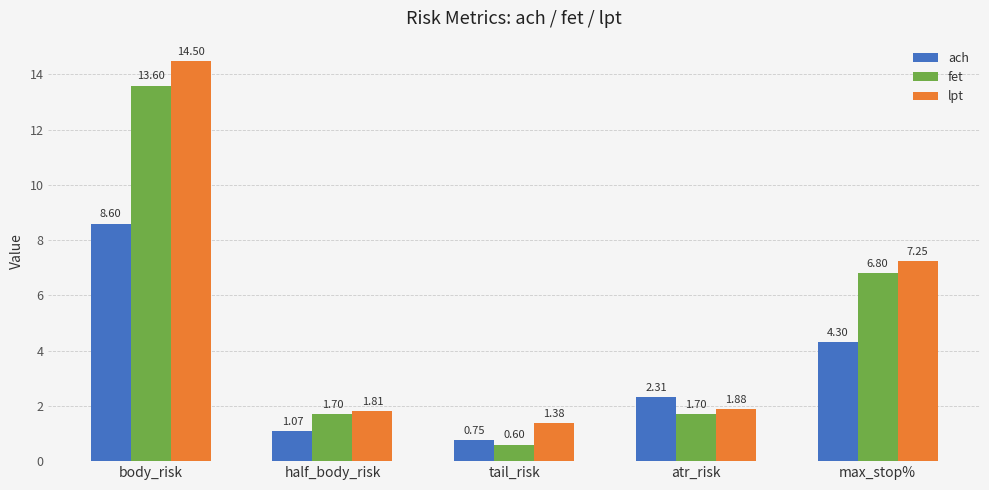

What is the label of the 2nd bar from the right?

atr_risk